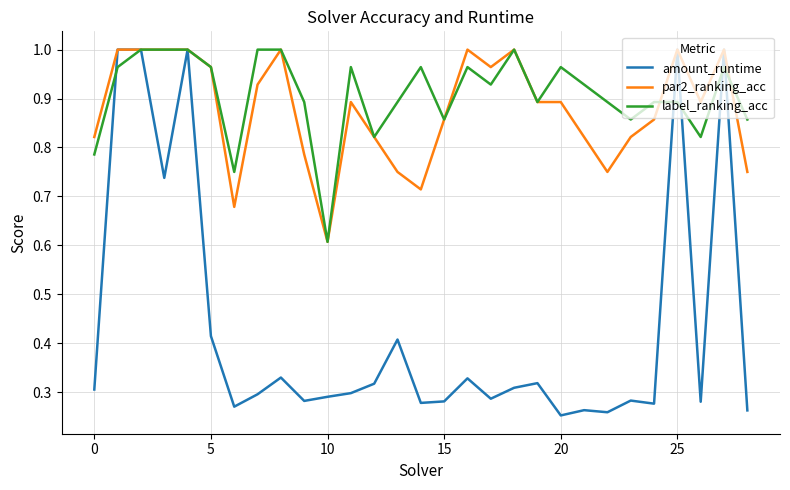

What is the lowest value of the label_ranking_acc series?

0.6